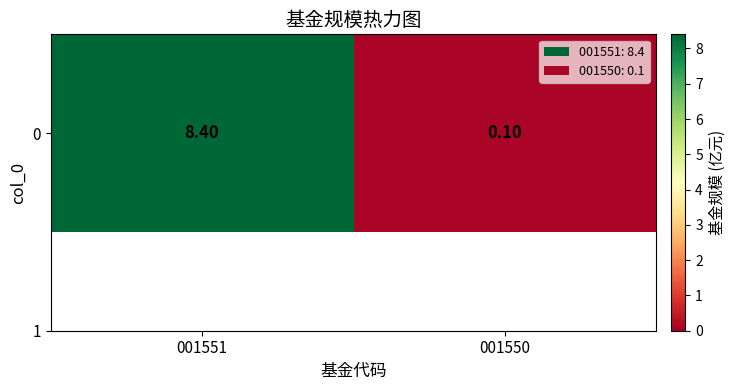

What is the smallest value displayed?

0.1